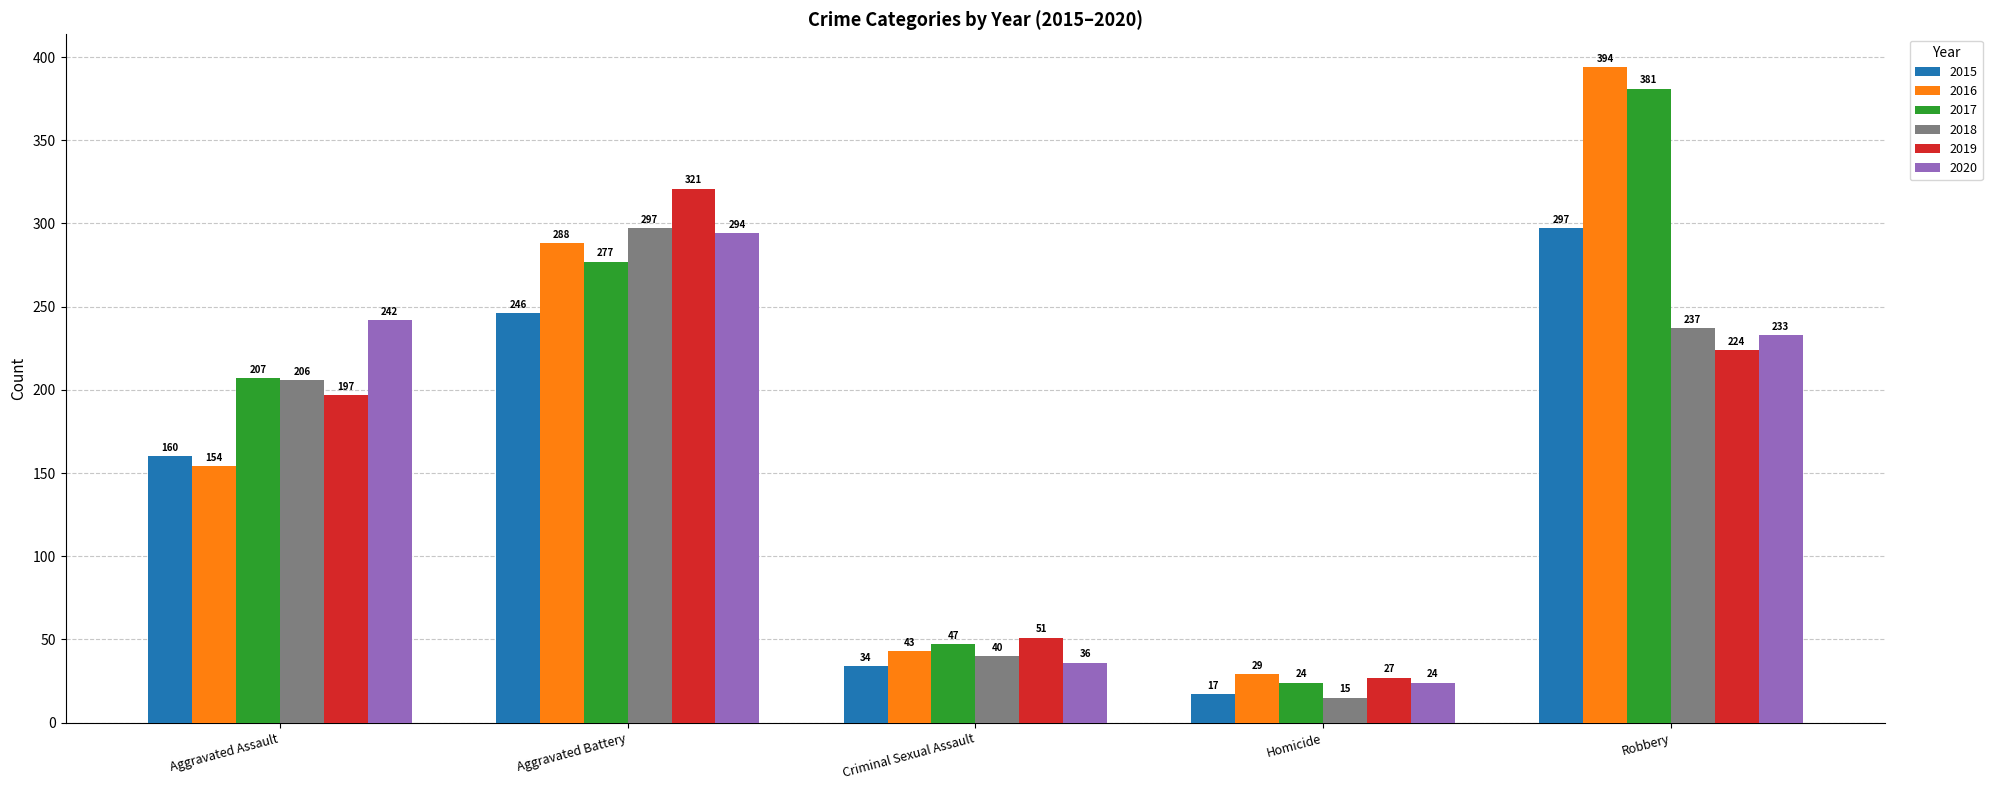

What is the spread (max minus min) of values at Homicide?

14